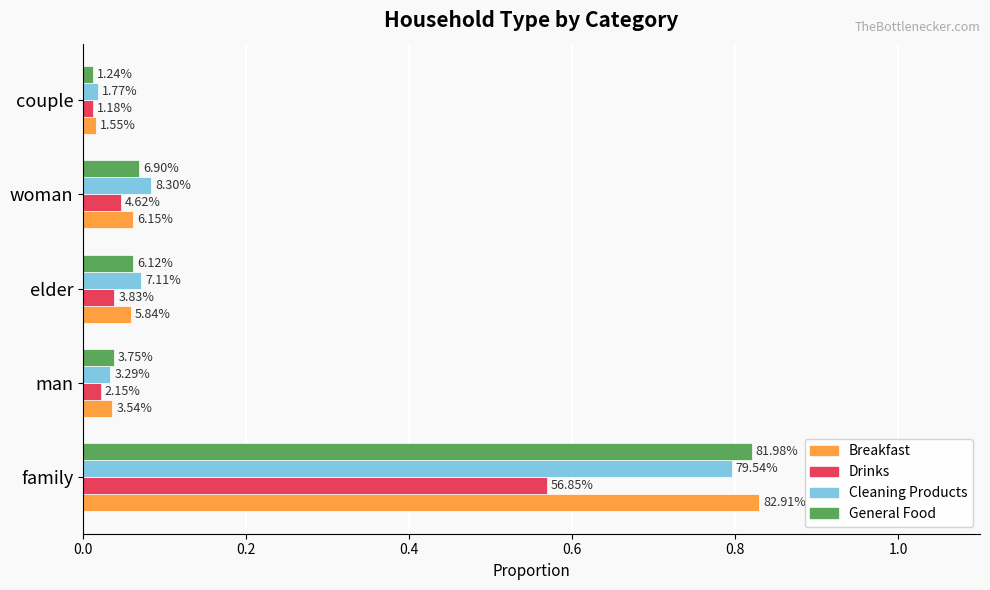

What is the value of the General Food bar at the 4th from the left?

0.1